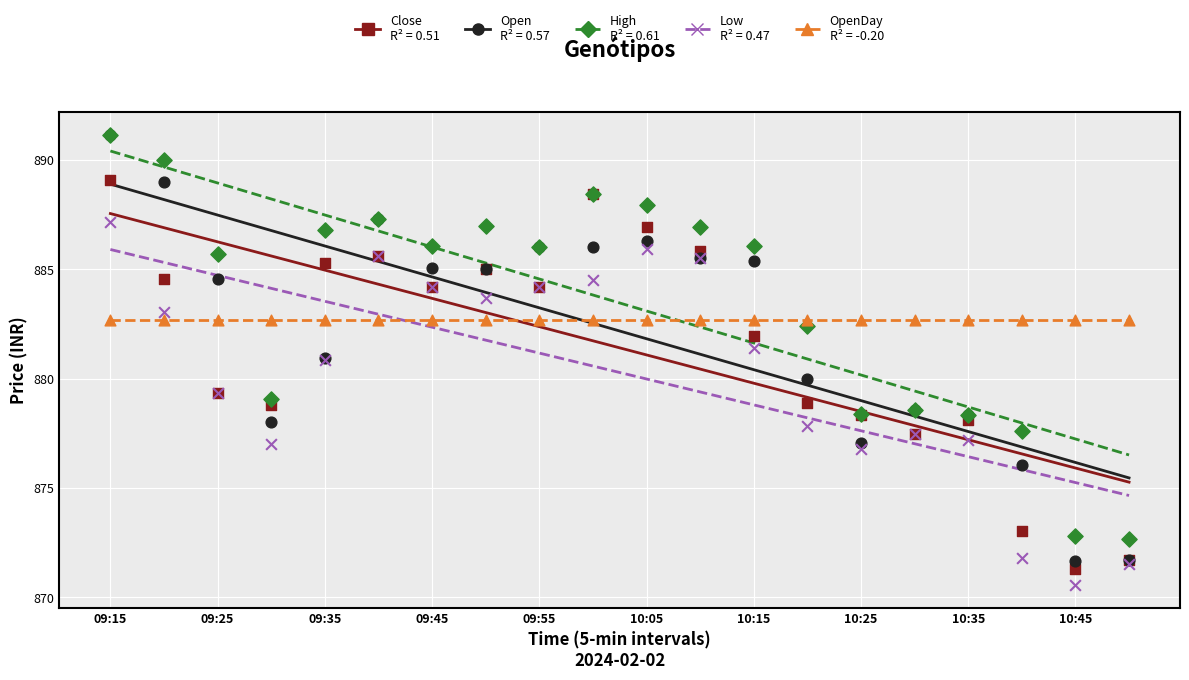

What are all the series names shown in the legend?

Close, Open, High, Low, OpenDay